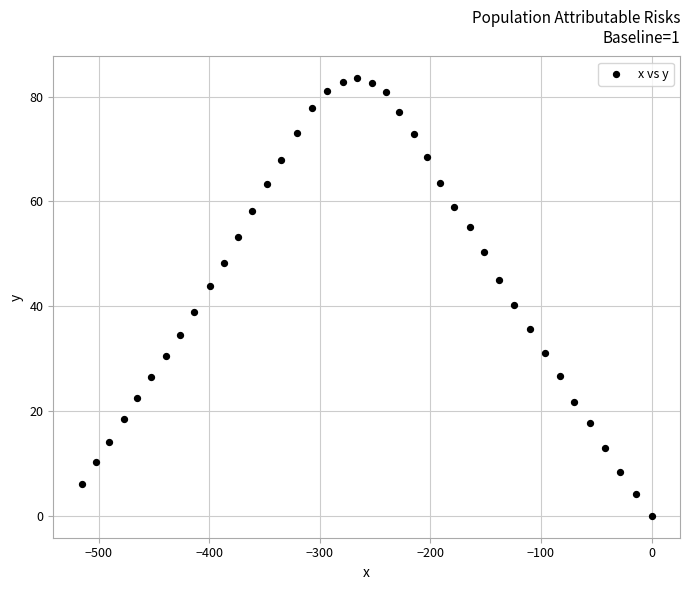

What is the range of X values (max minus min)?

515.2